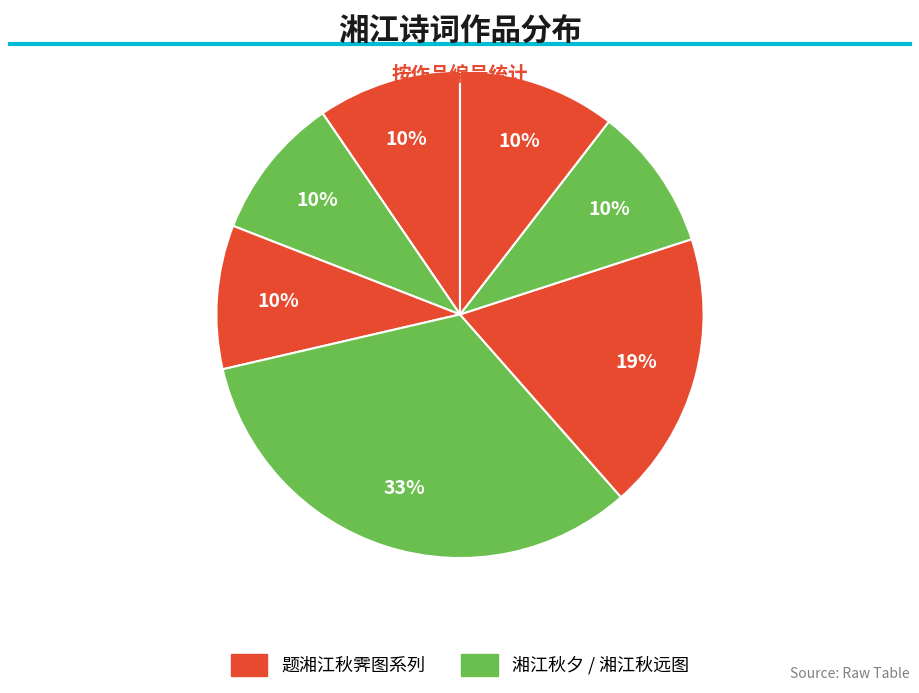

How many slices are in this pie chart?

7